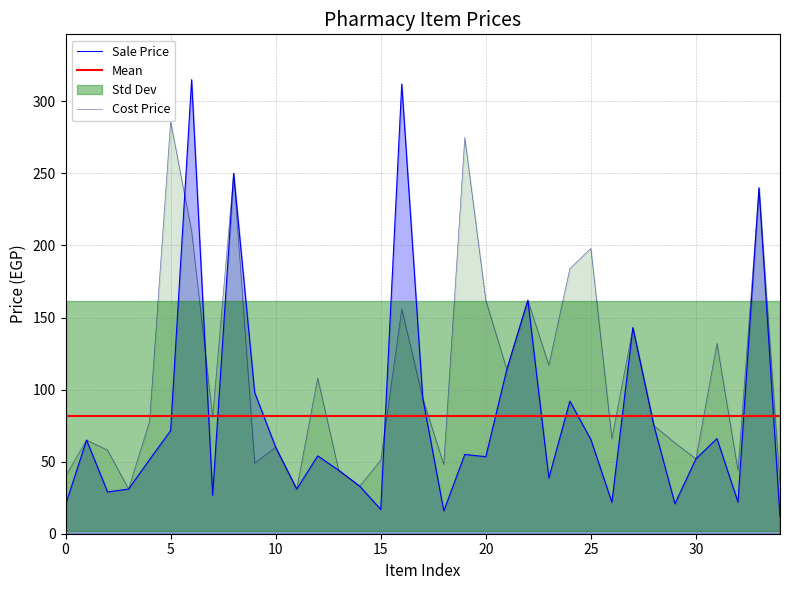

What is the minimum value for Cost Price?

31.0